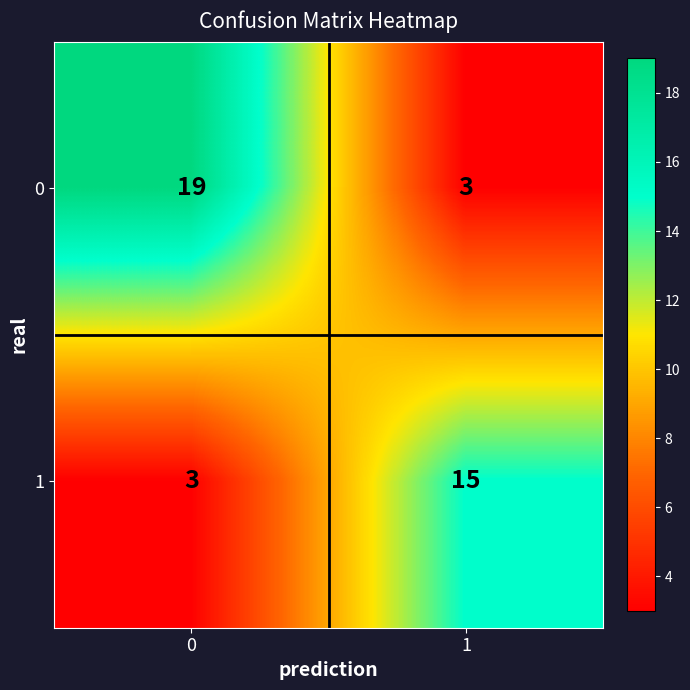

How many series are shown in this chart?

2